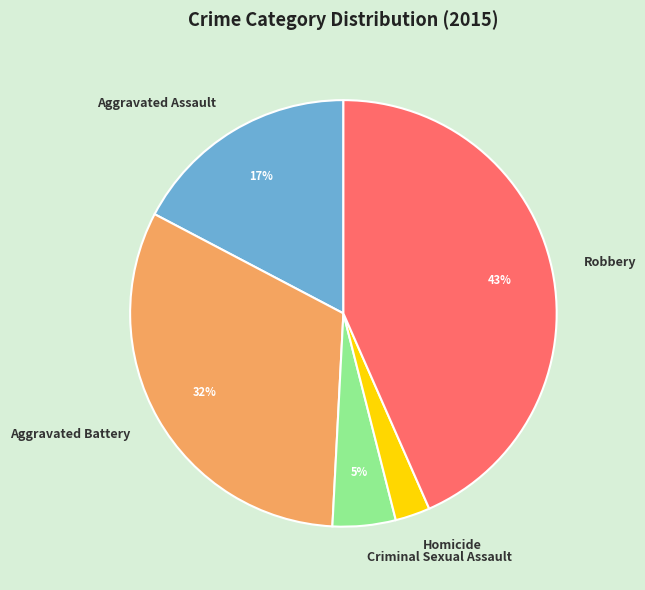

Combined, do Aggravated Assault and Aggravated Battery account for over 50%?

No